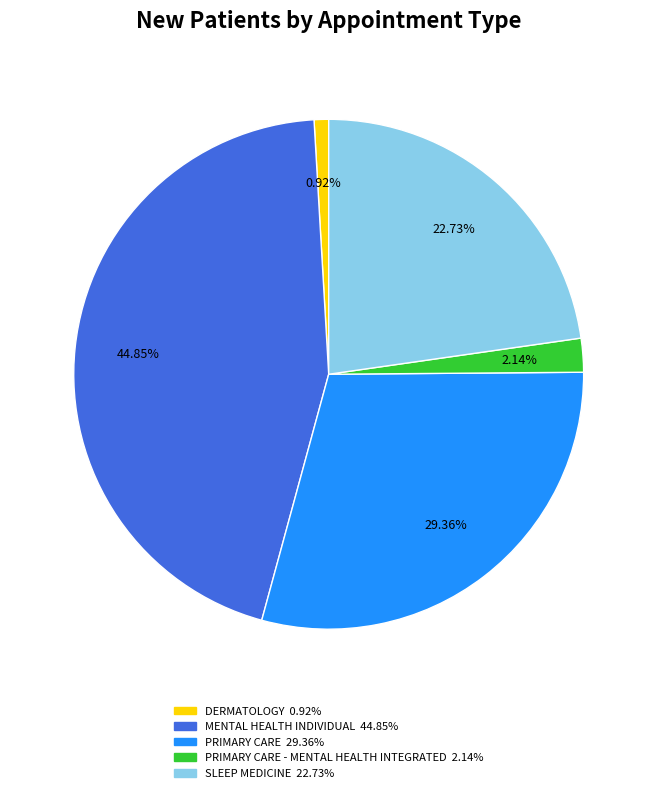

Is there a majority slice in this chart?

No